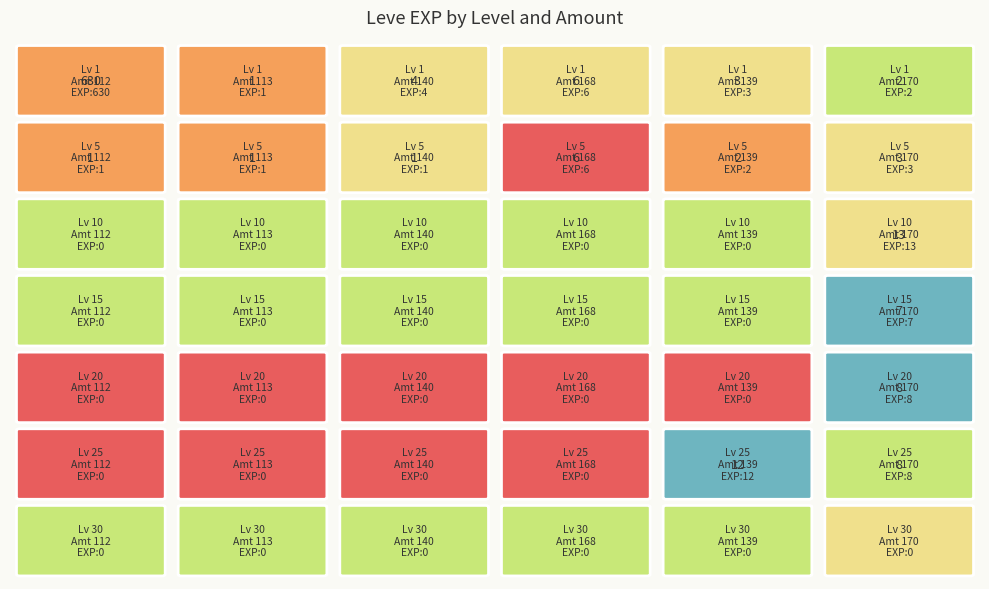

Reading left to right, transcribe all the data shown in this chart.

1: 630	1	4	6	3	2
5: 1	1	1	6	2	3
10: 0	0	0	0	0	13
15: 0	0	0	0	0	7
20: 0	0	0	0	0	8
25: 0	0	0	0	12	8
30: 0	0	0	0	0	0